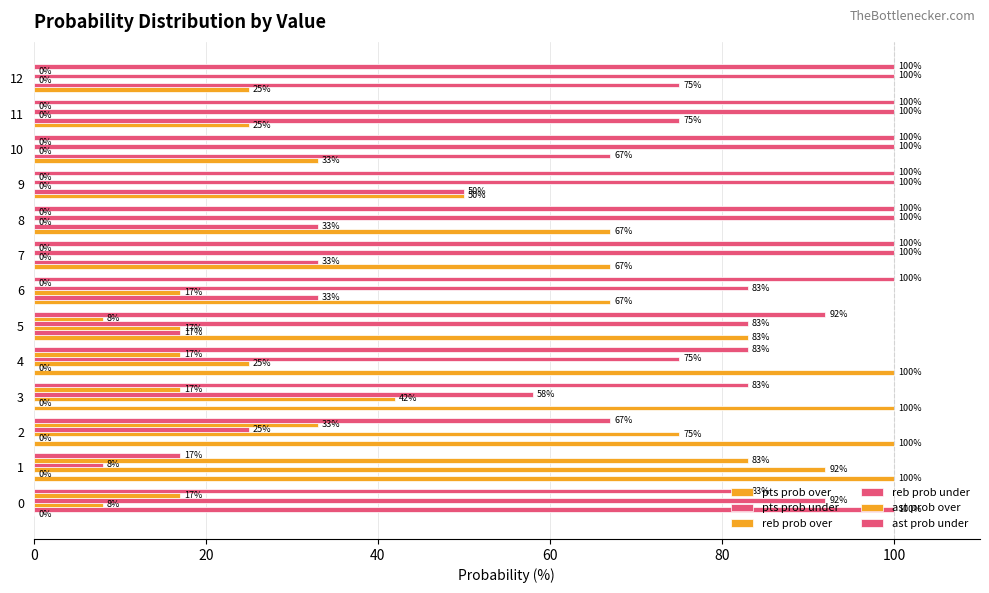

How many values in the ast prob over series exceed 0?

6